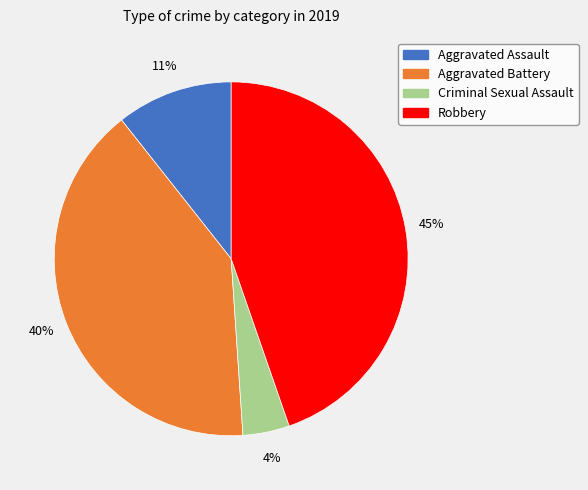

Is there any slice that represents more than half of the pie?

No